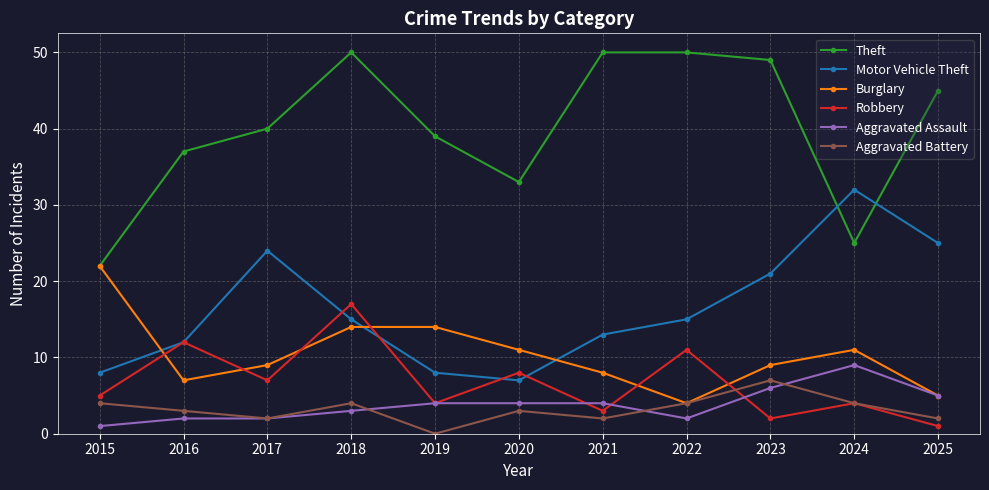

How many series are shown in this chart?

6